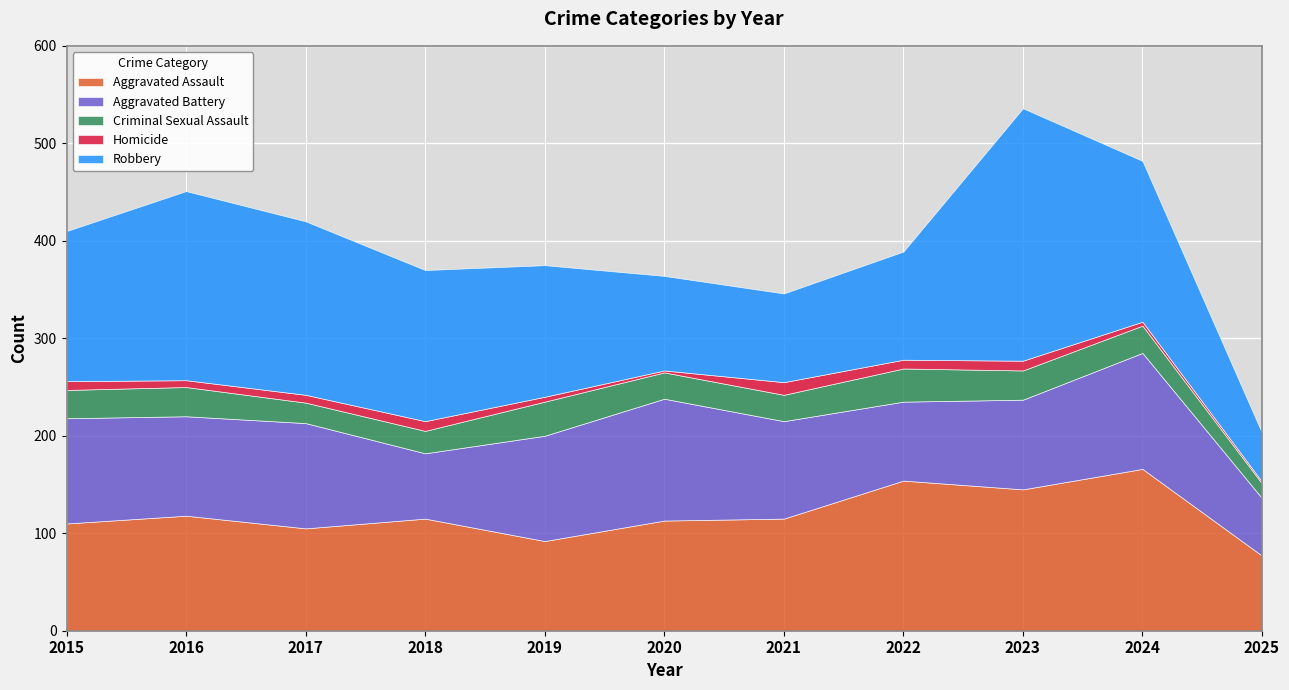

What is the total value across all series at 2017?

420